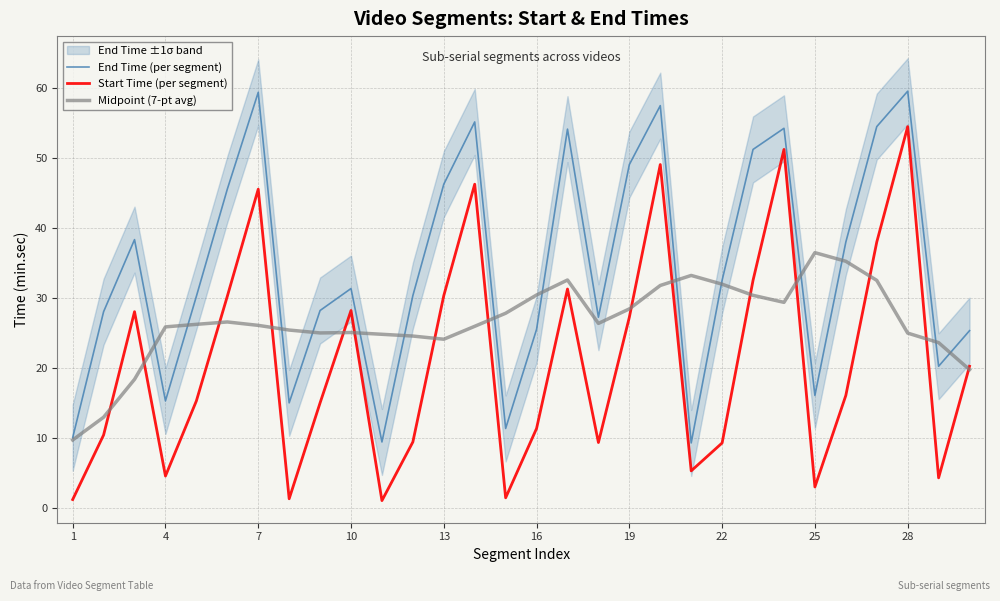

At which label is End Time (per segment) closest to 34?

22